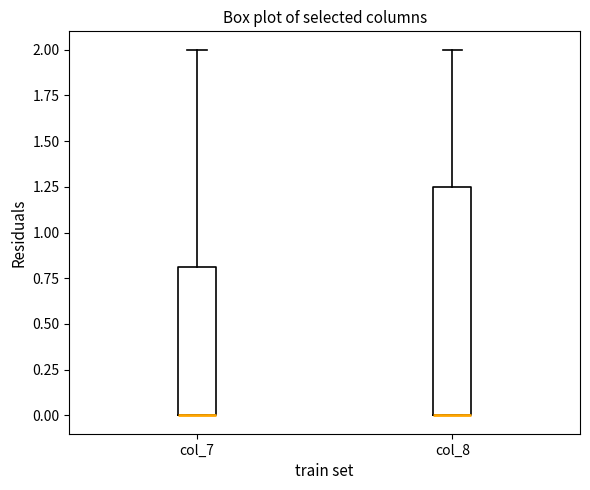

Reading left to right, read every box against the y-axis: the position of its median line, the range the box covers, and the ends of its whiskers. The values are not printed on the chart, so give them approximately, as read against the axis.

col_7: median 0.00 (drawn on the box's lower edge), box 0.00 to 0.80, whiskers 0.00 to 2.00
col_8: median 0.00 (drawn on the box's lower edge), box 0.00 to 1.25, whiskers 0.00 to 2.00